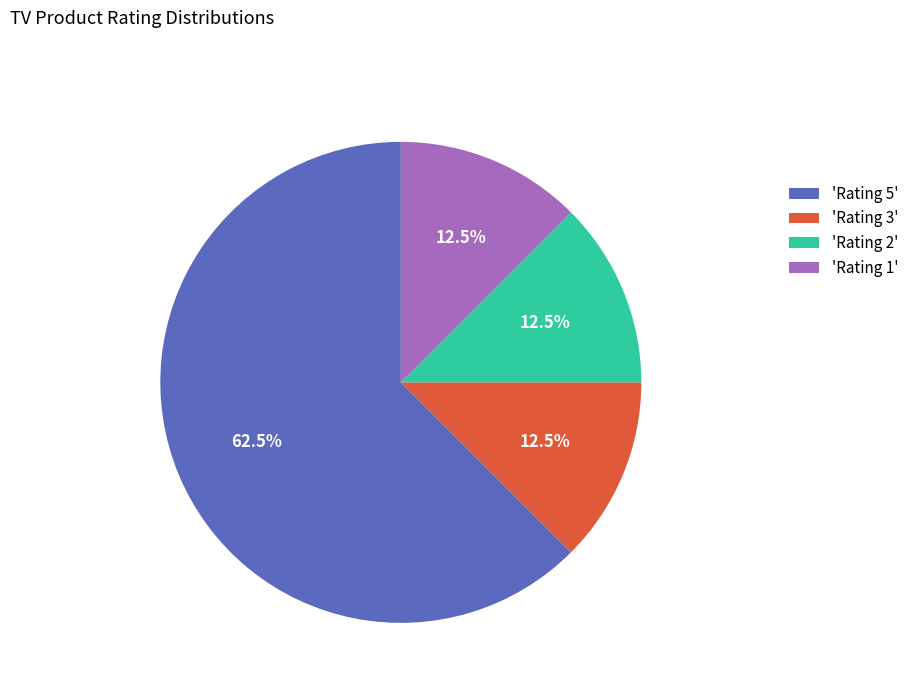

Which slice represents more than half of the pie?

'Rating 5'